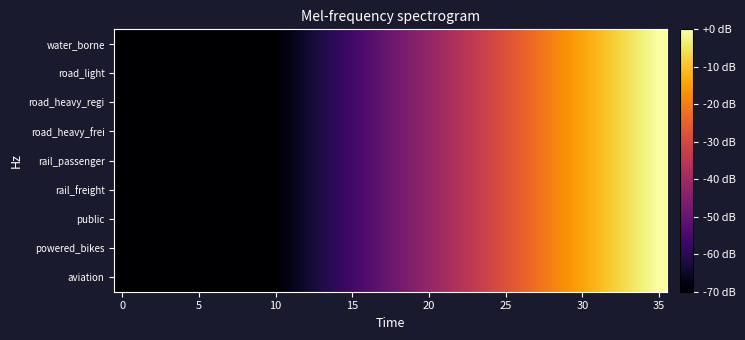

At which category is the sum across all series the highest?

35